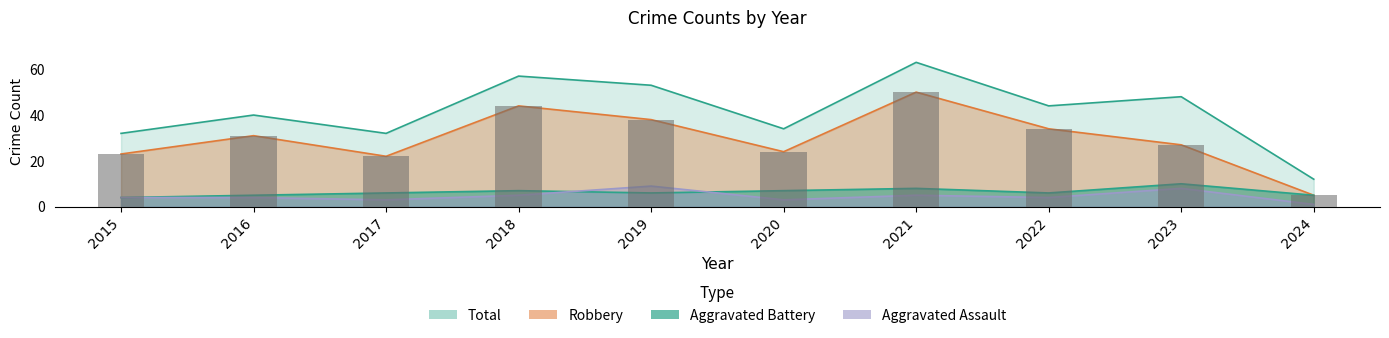

At which category is the sum across all series the highest?

2021